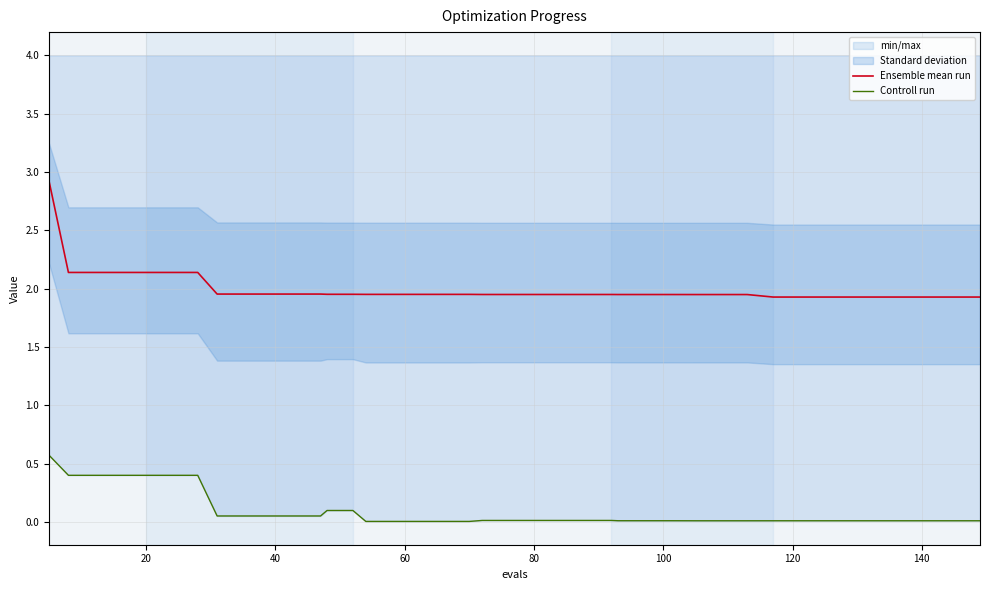

Is the value of Controll run at 28 greater than the value of Ensemble mean run at 34?

No